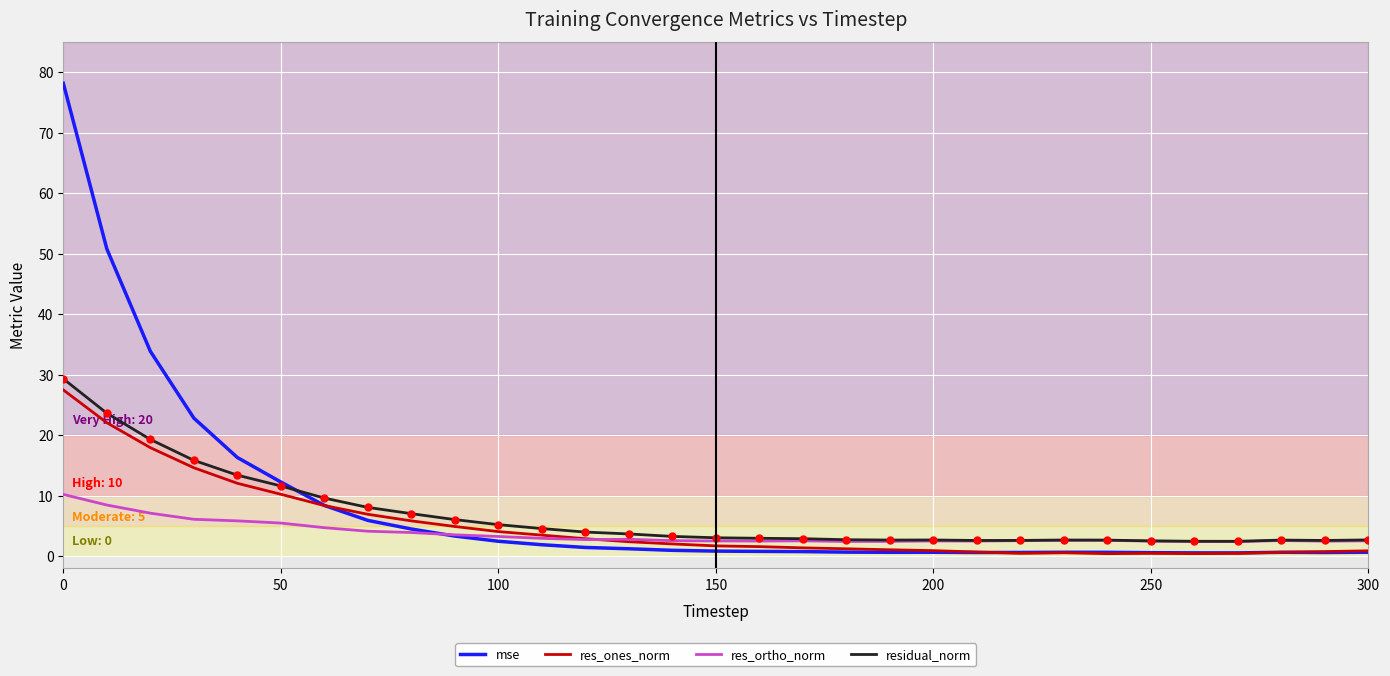

How many lines are shown in the chart?

4